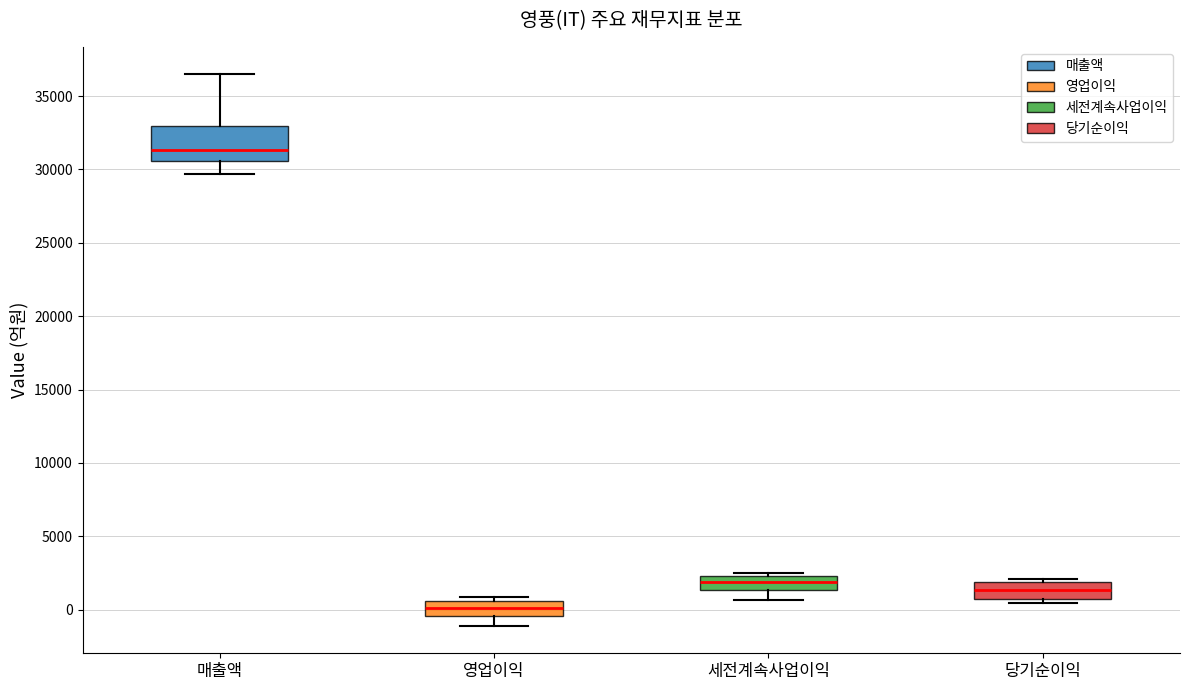

Where is the lower edge of the box for 당기순이익 on the y-axis? The values are not printed on the chart, so give them approximately, as read against the axis.

1000